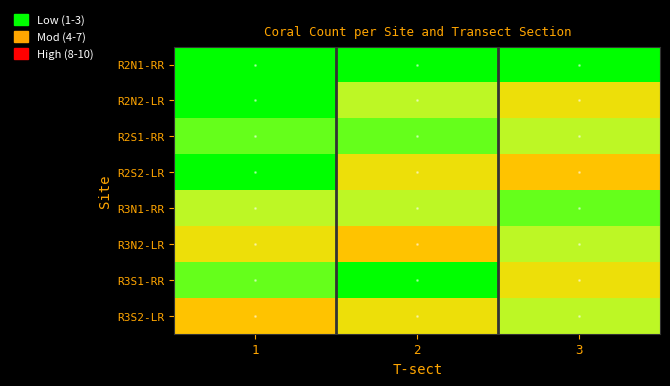

What is the maximum value shown in the chart?

10